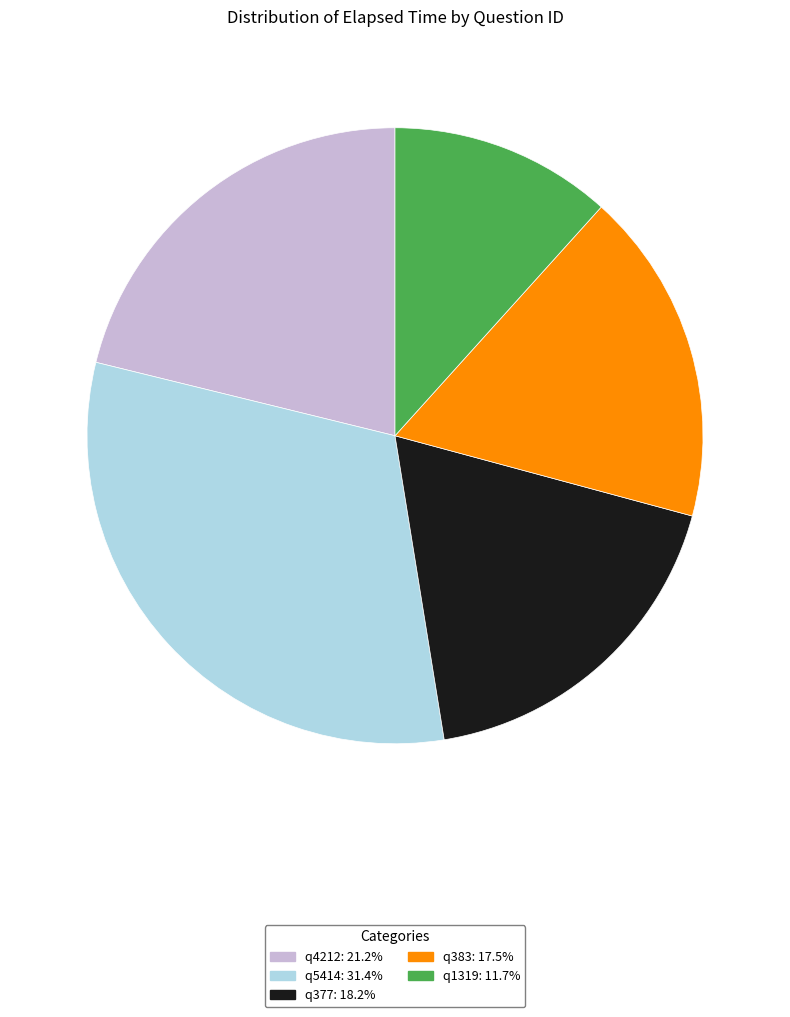

Rank the categories by value from lowest to highest.

q1319, q383, q377, q4212, q5414